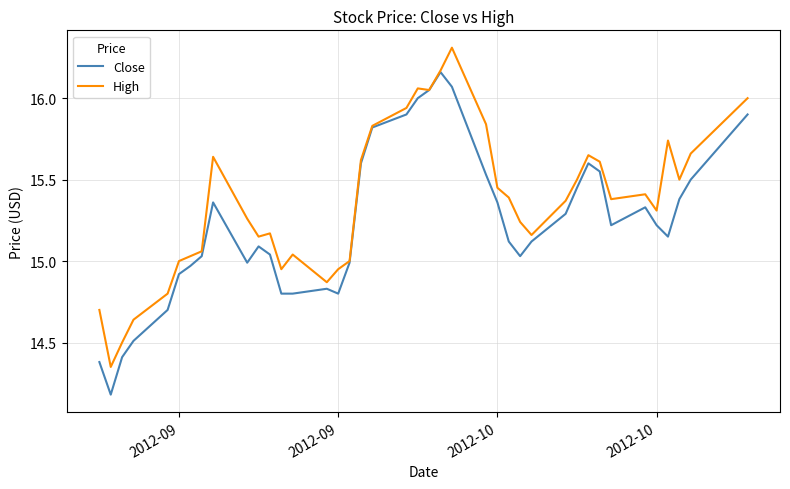

List the series in order of their overall mean, lowest first.

Close, High